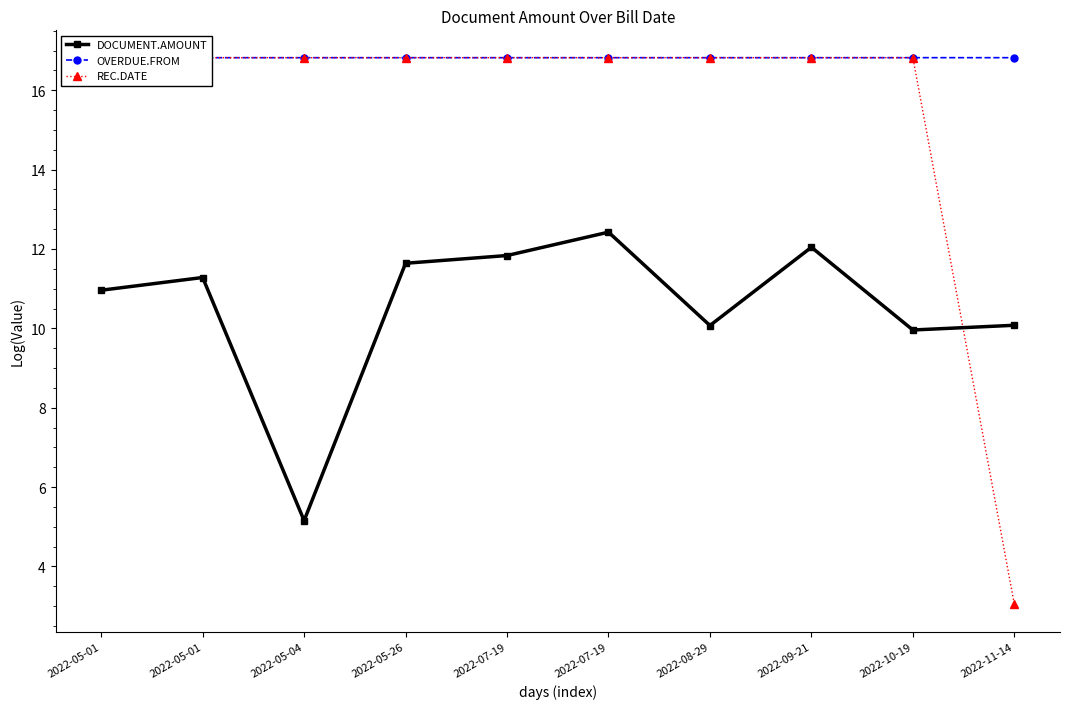

List the series in order of their peak value, highest first.

OVERDUE.FROM, REC.DATE, DOCUMENT.AMOUNT